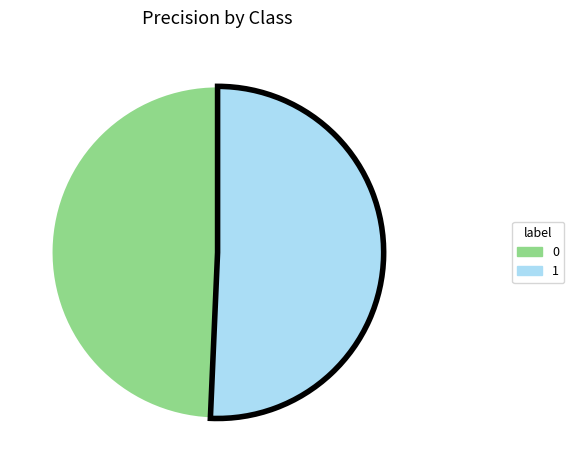

Is it true that 1 is 51% of the pie?

True